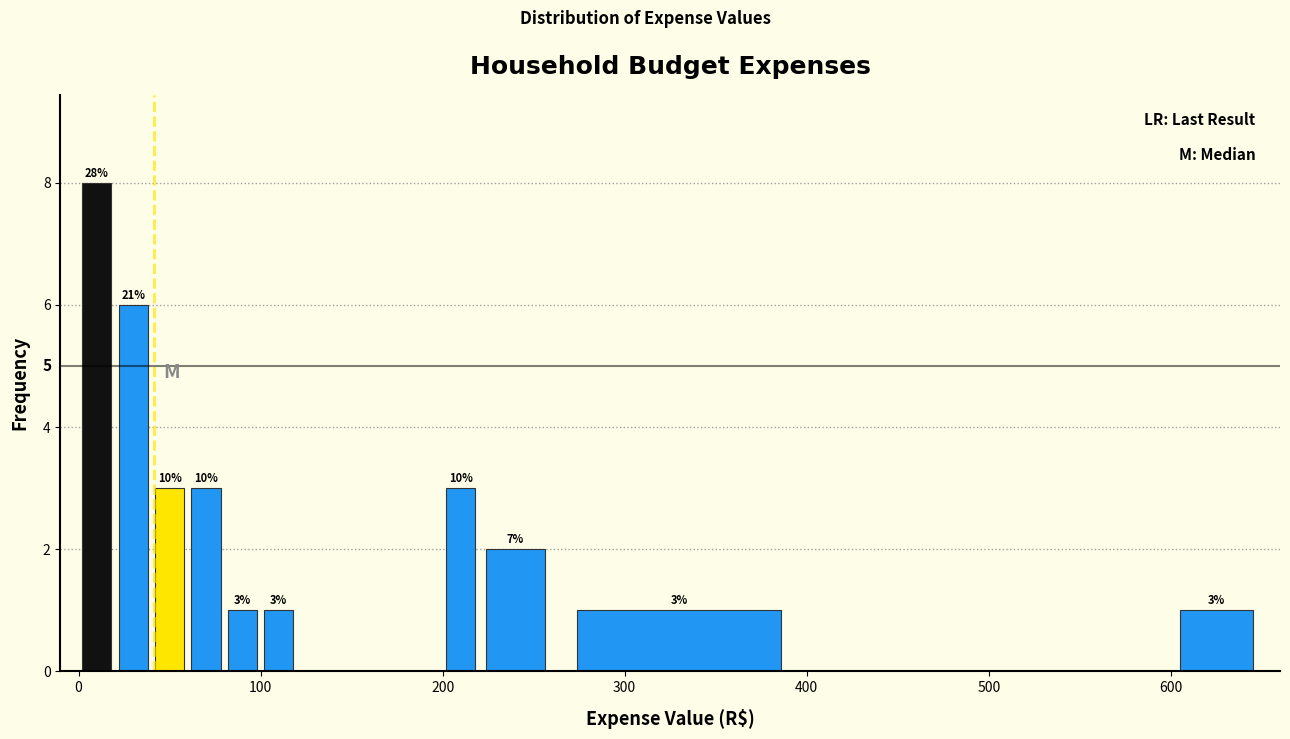

Read against the x-axis, roughly where is the centre of the tallest bar?

10